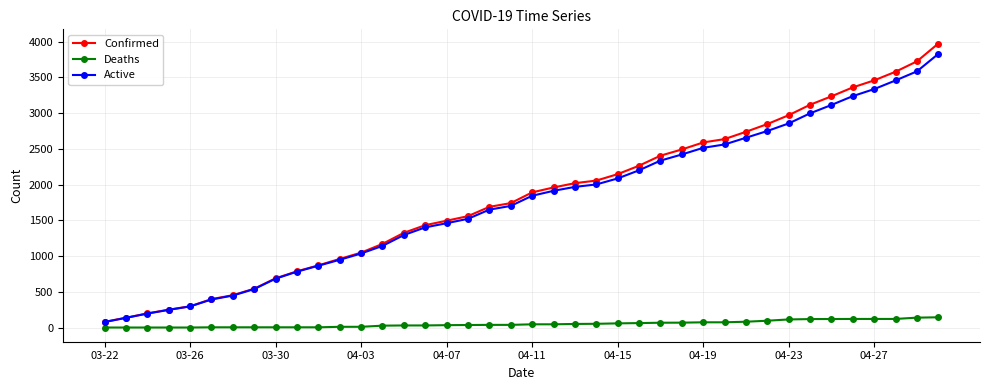

Which series has the widest spread of values?

Confirmed